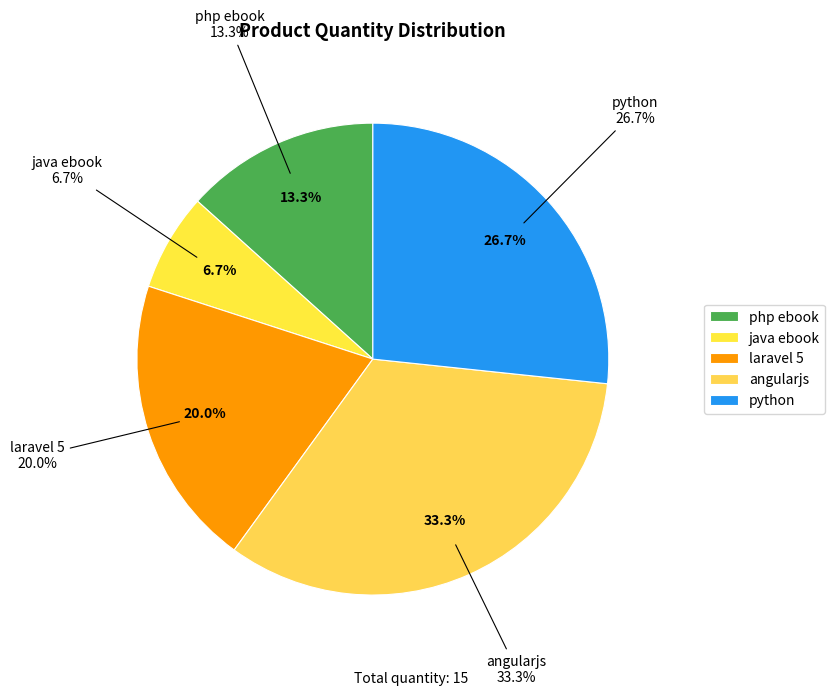

Between laravel 5 and angularjs, which is larger?

angularjs